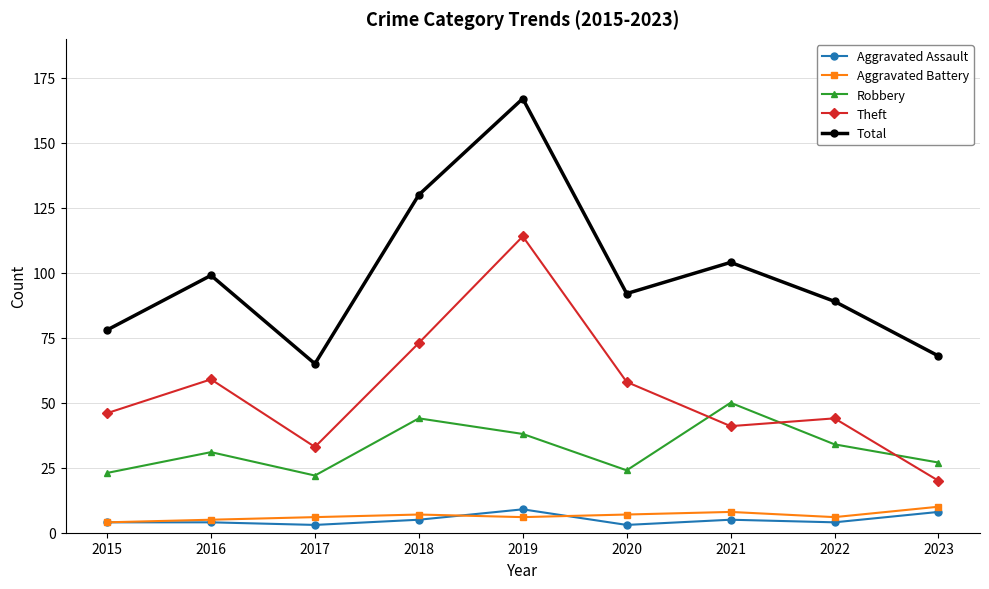

Which series has the largest range (max minus min)?

Total